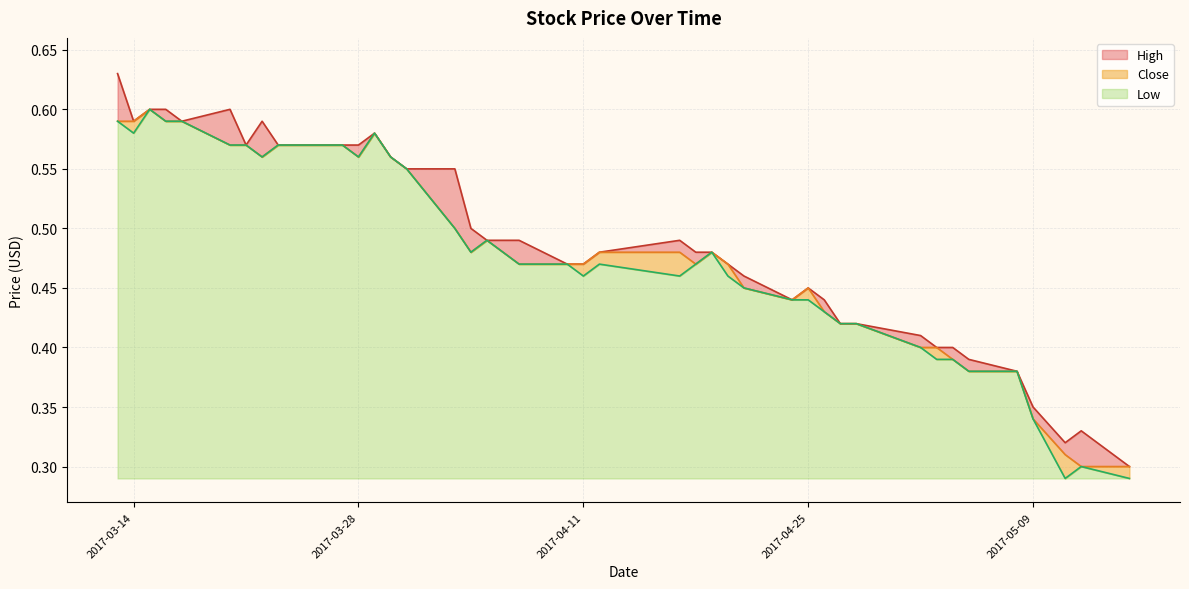

Which series changed the most between 2017-03-15 and 2017-05-15?

Low